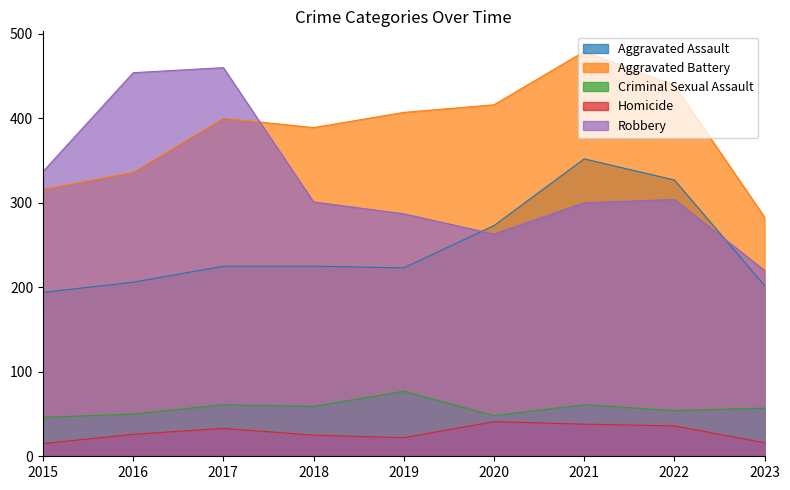

Which series has the largest total across all categories?

Aggravated Battery